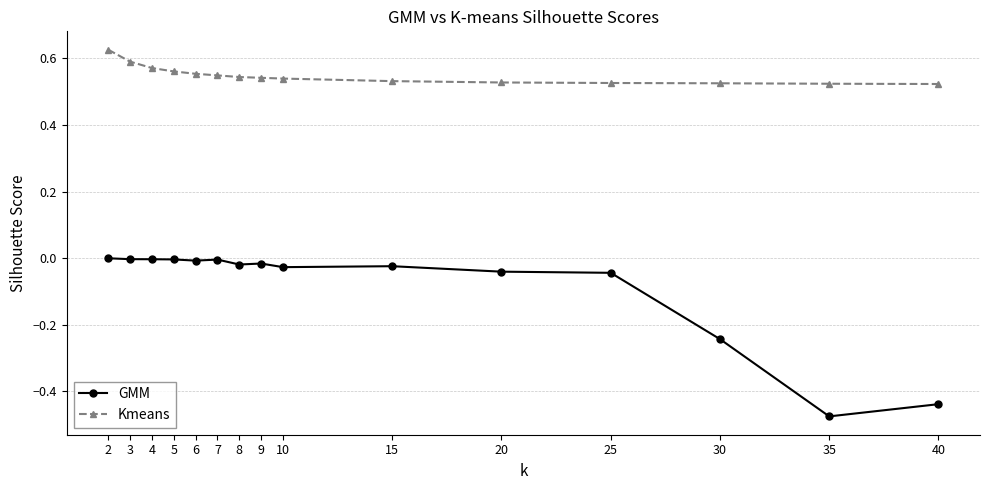

The value of GMM at 20 is -0.0. True or false?

True